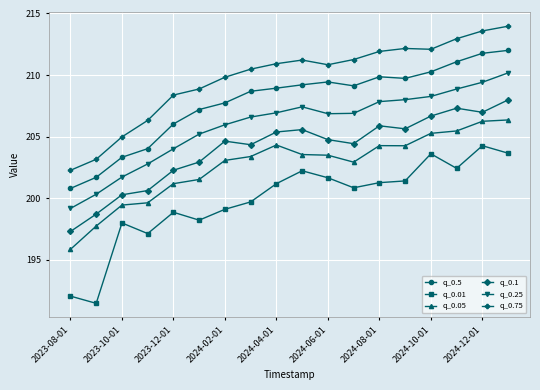

Which series has the largest total across all categories?

q_0.75